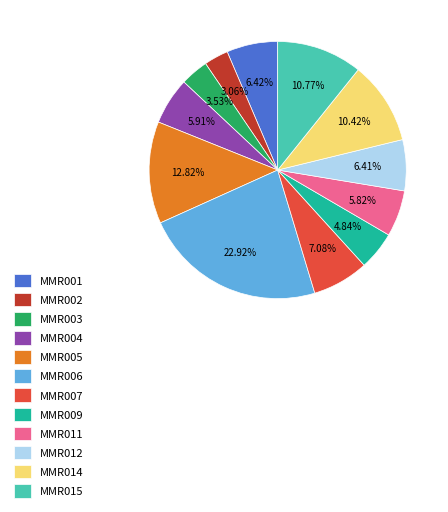

Do MMR015 and MMR003 together represent more than half of the pie?

No